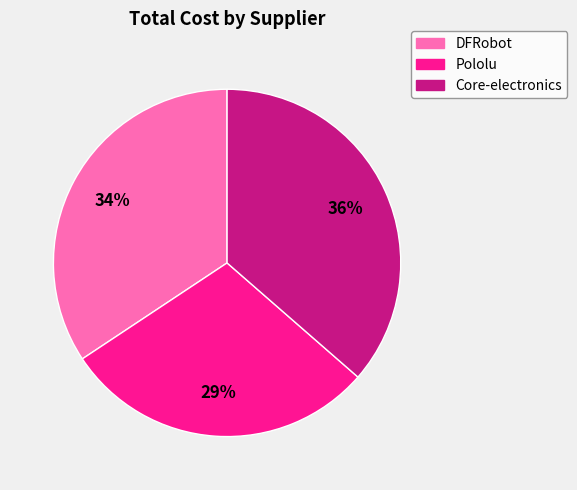

How many slices are in this pie chart?

3